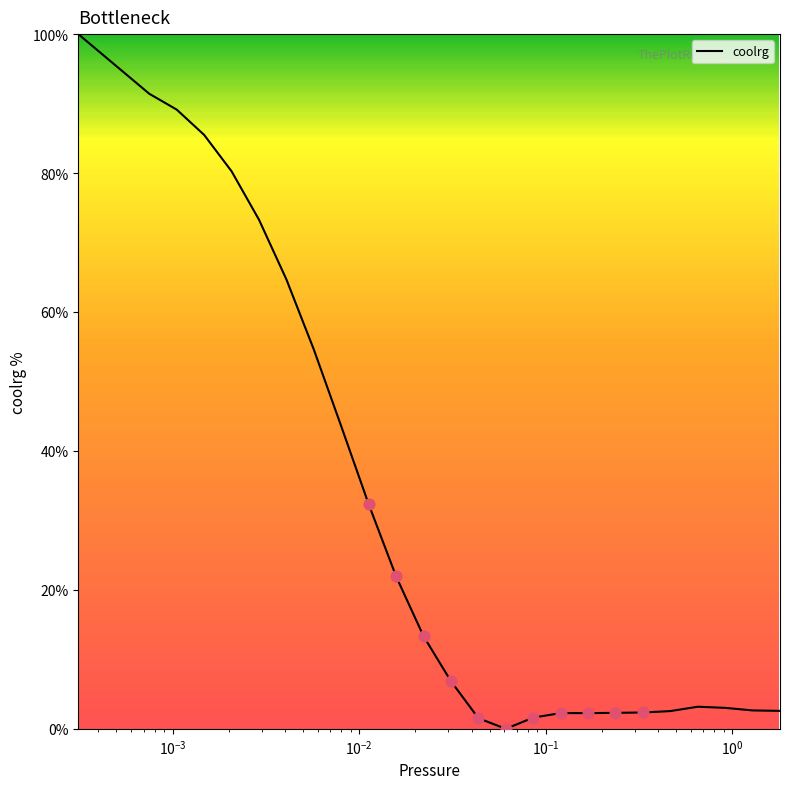

What is the difference between the maximum and minimum values?

100.0